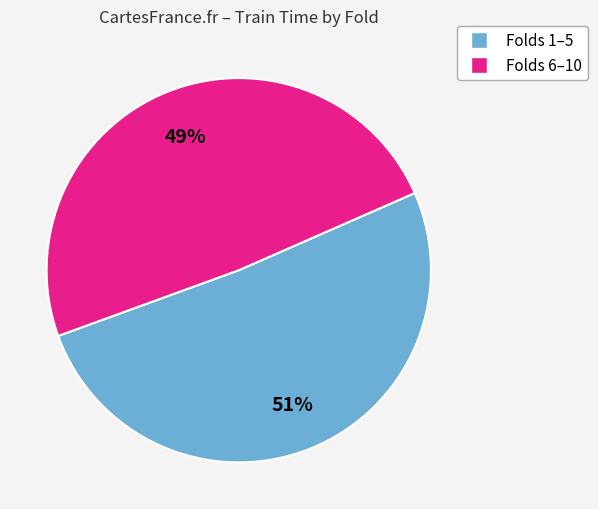

To the nearest percent, what is the average slice percentage?

50%